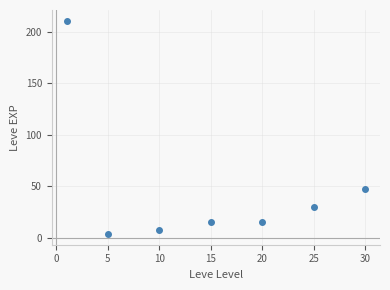

True or false: there are more than 1 points higher than both neighbors.

False